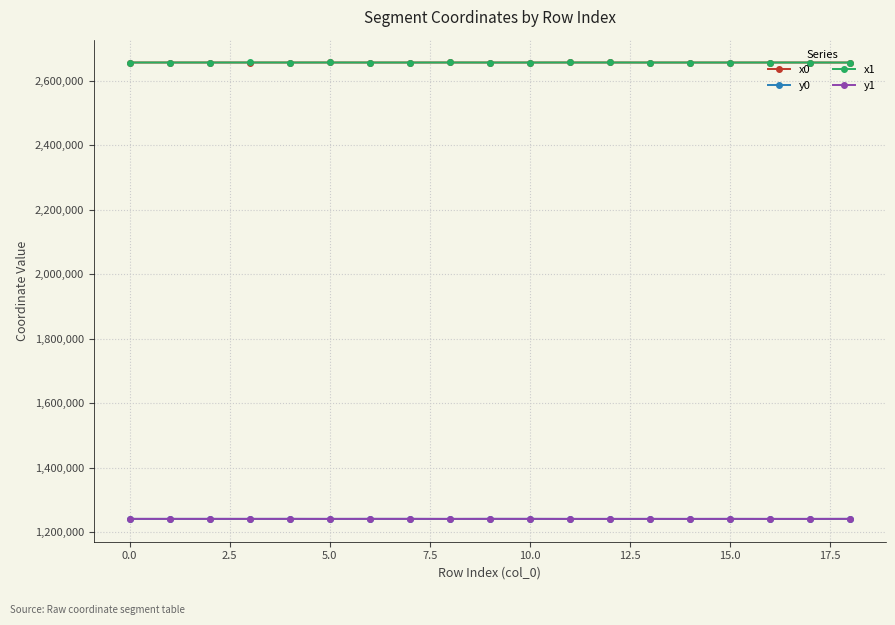

What is the highest value of the y0 series?

1241992.8